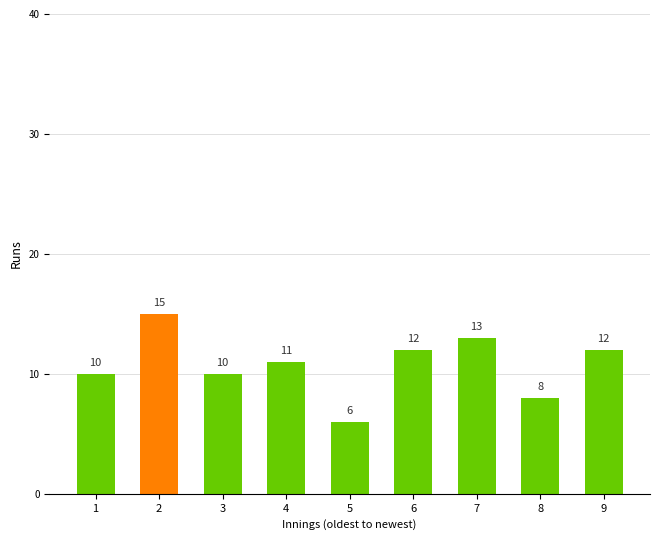

Reading left to right, transcribe all the data shown in this chart.

10	15	10	11	6	12	13	8	12